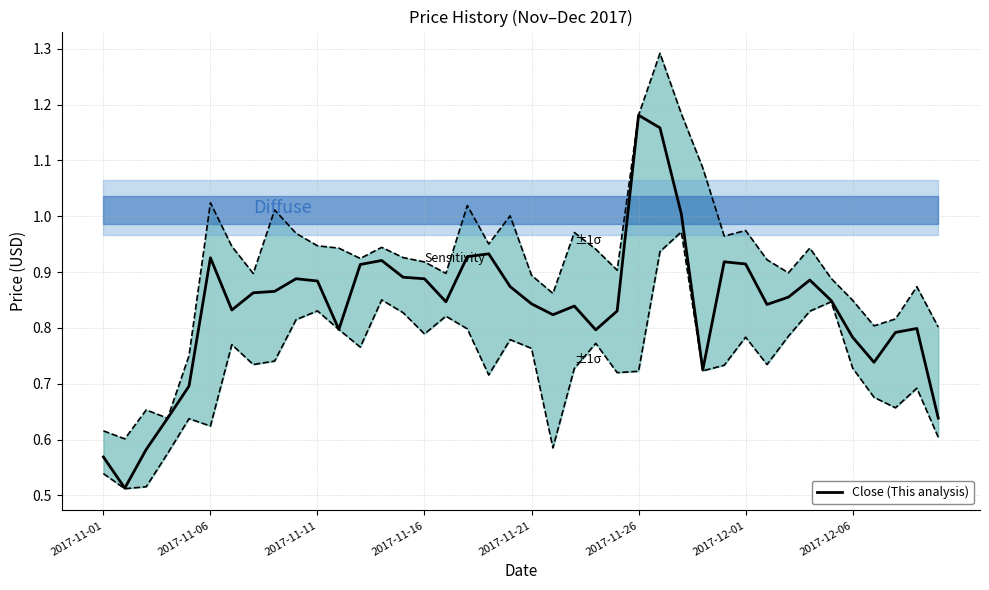

What is the smallest value displayed?

0.5